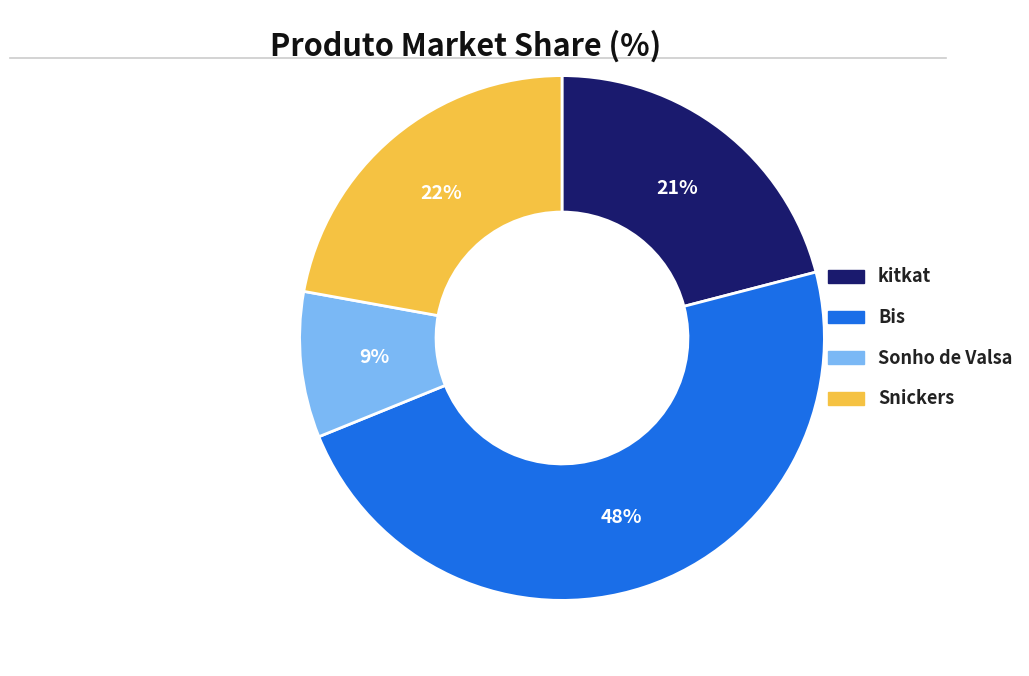

To the nearest percent, what is the difference between the largest and smallest slice percentages?

39%